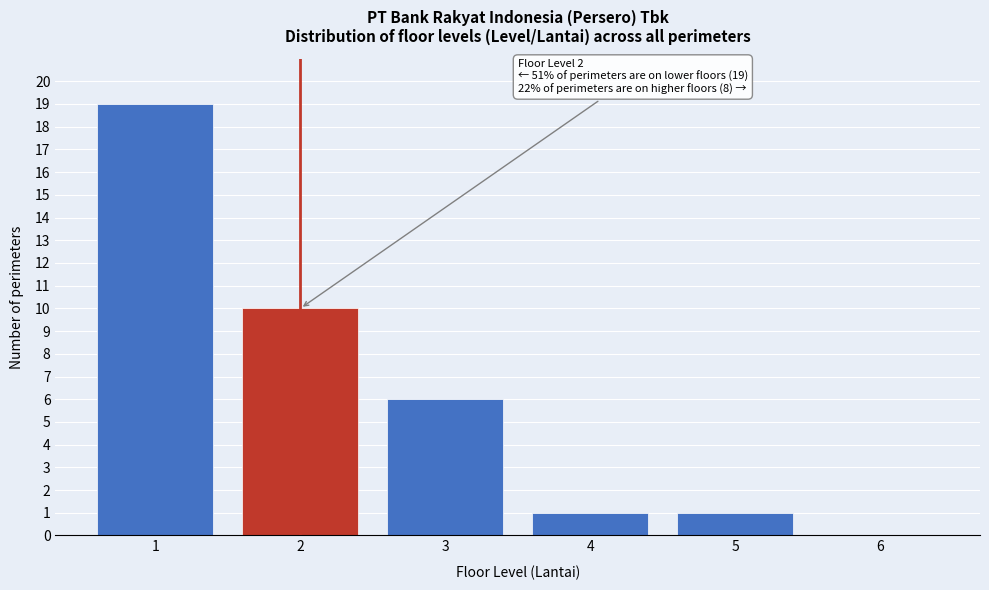

Reading left to right, what are all the values shown in this chart?

1=19	2=10	3=6	4=1	5=1	6=0